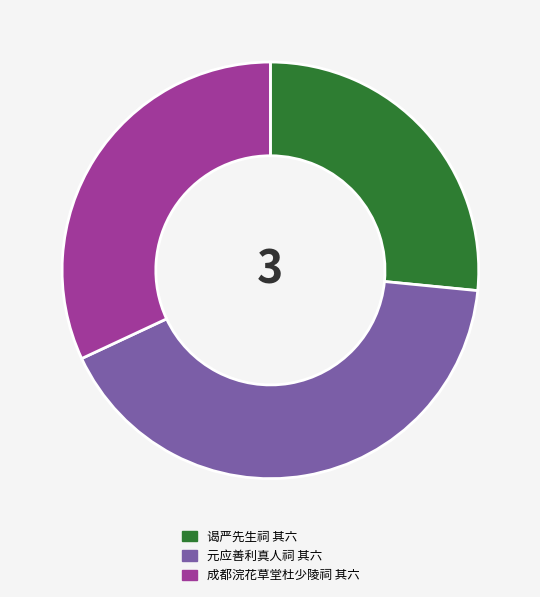

Is there a majority slice in this chart?

No